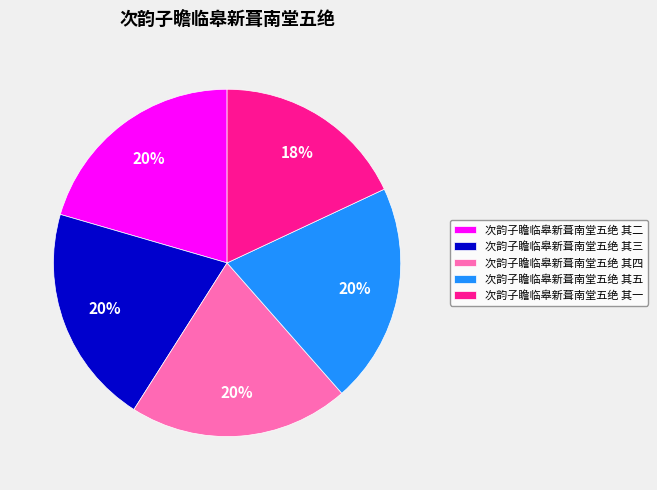

To the nearest percent, what is the average slice percentage?

20%